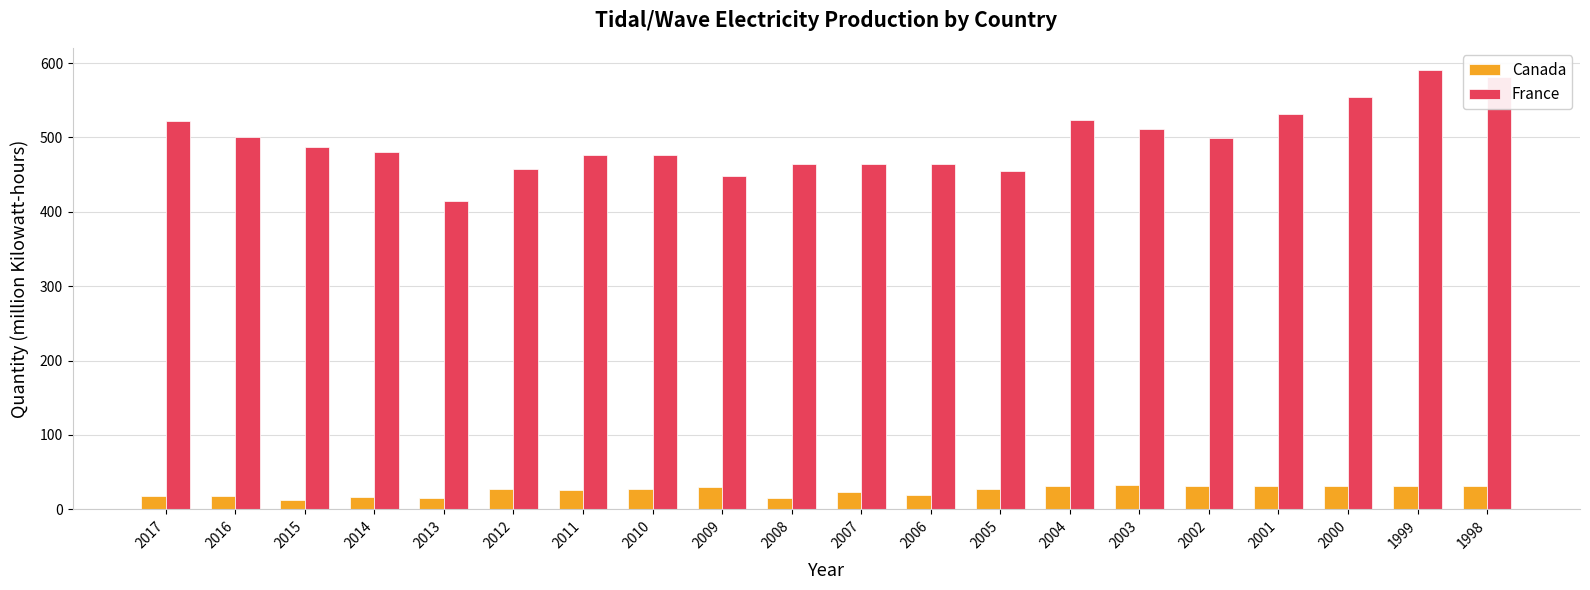

Is the value of Canada at 2007 greater than the value of France at 2003?

No